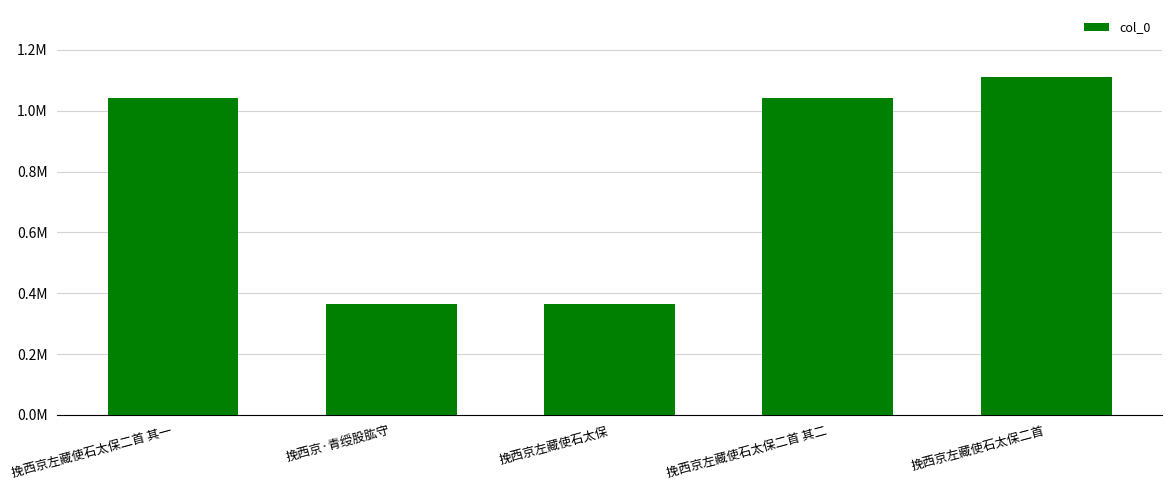

What is the change in value from 挽西京左藏使石太保二首 其一 to 挽西京左藏使石太保?

-679078